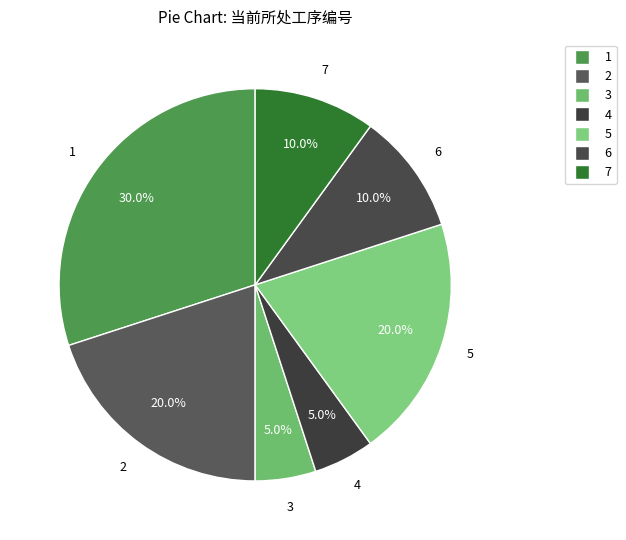

To the nearest percent, what percentage of the pie is 3?

5%